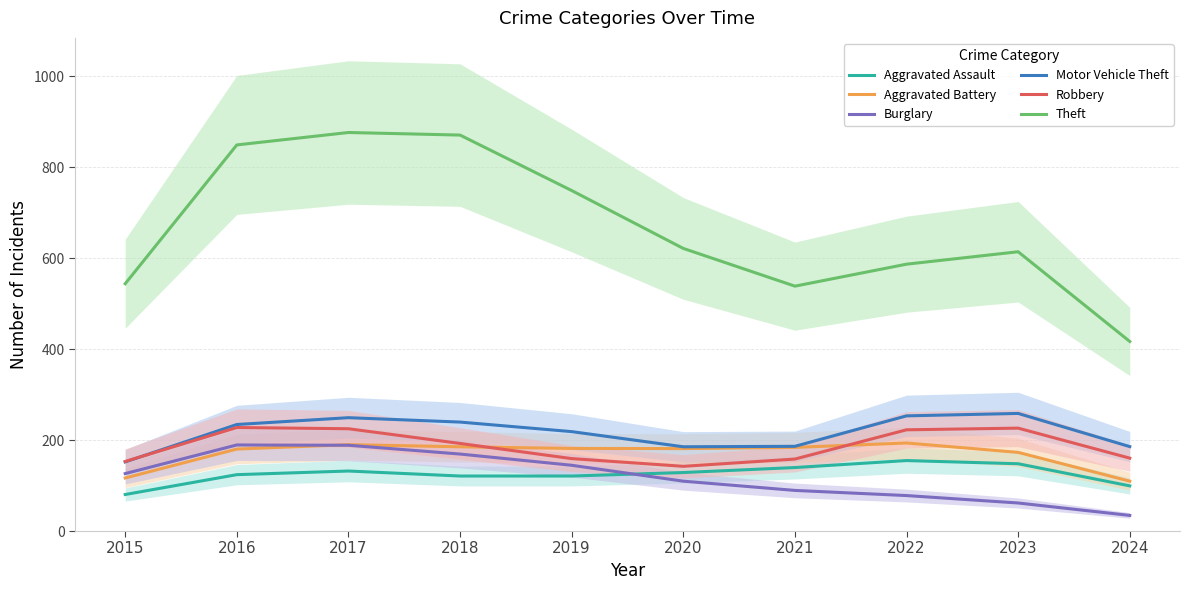

What is the difference between the maximum and minimum values in the Aggravated Battery series?

84.0